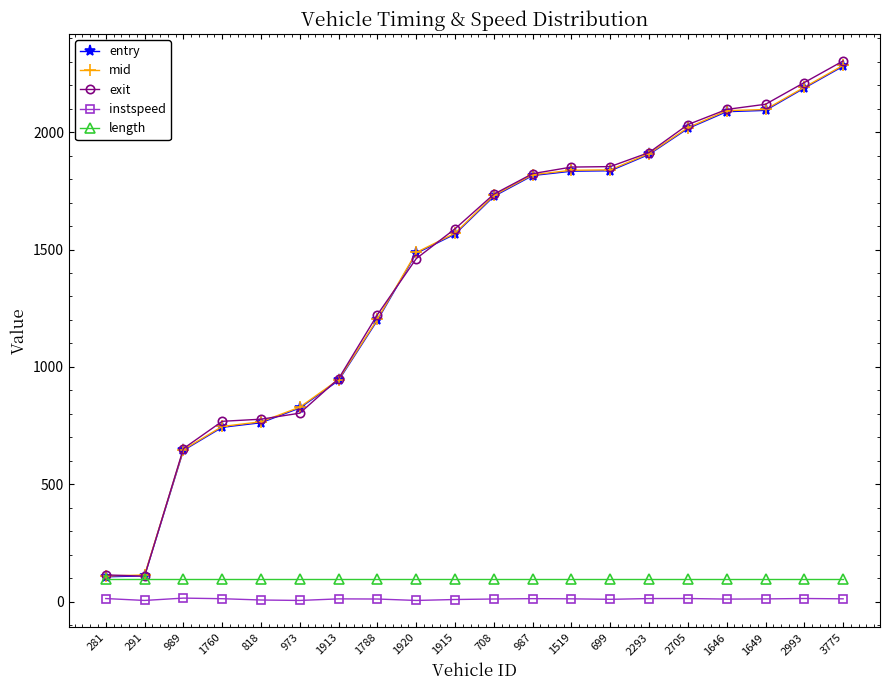

What is the lowest value of the length series?

94.6